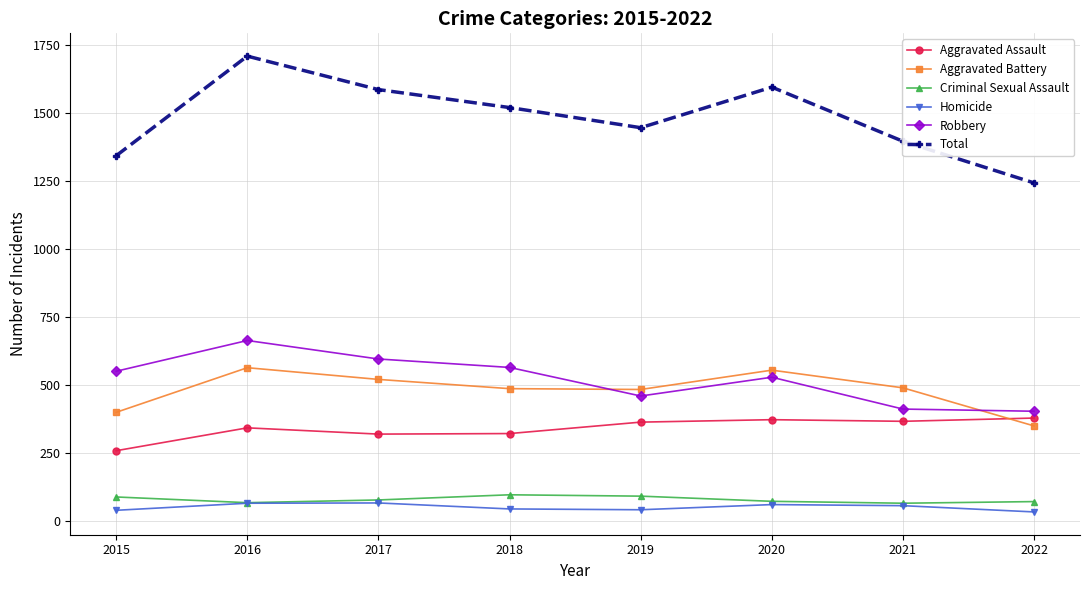

True or false: Homicide has more than 2 interior local peaks.

False